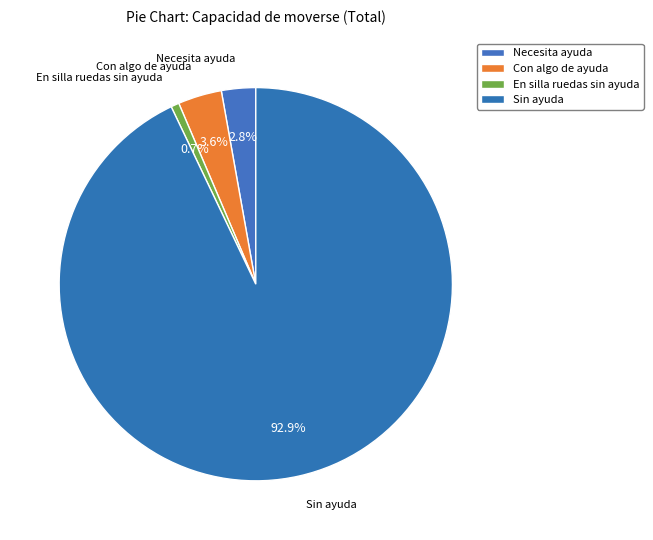

To the nearest percent, what is the combined percentage of Necesita ayuda and En silla ruedas sin ayuda?

3%